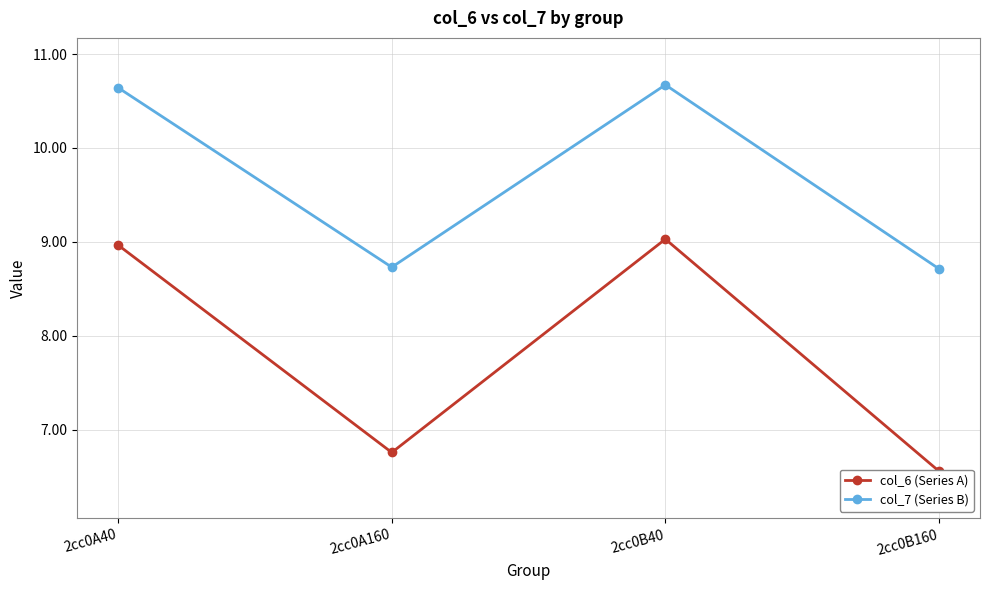

True or false: col_7 (Series B) and col_6 (Series A) cross at least once.

False